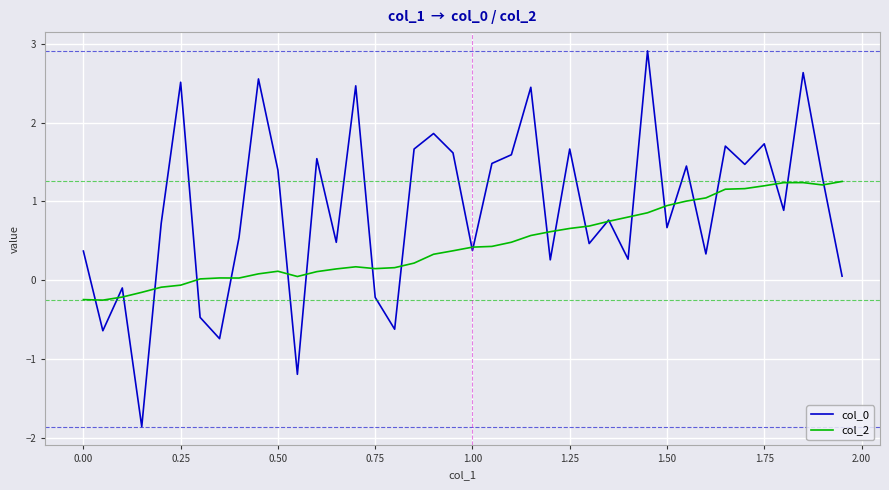

What is the minimum value shown in the chart?

-1.9